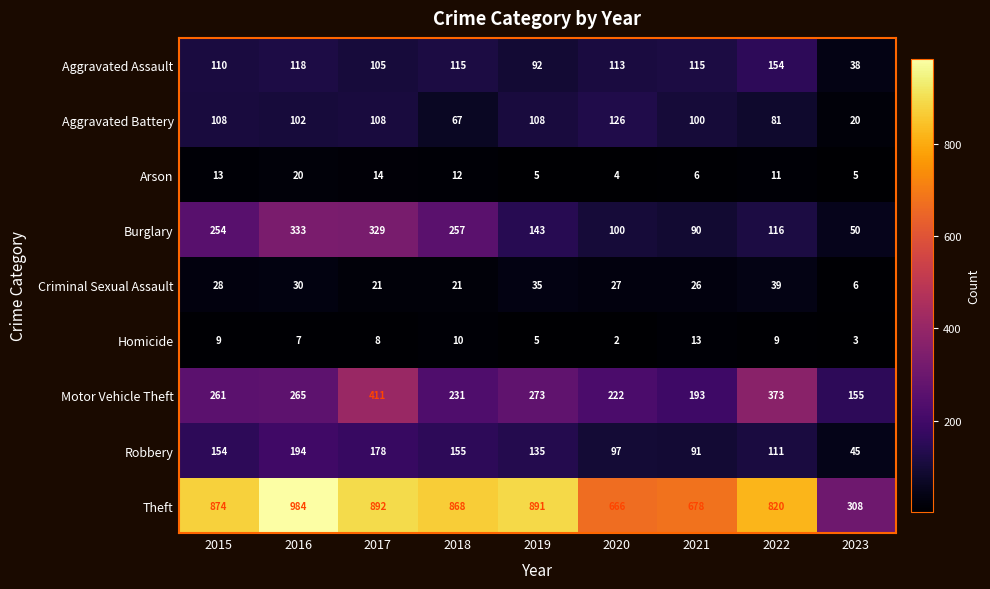

At which category does the chart reach its minimum across all series?

2020